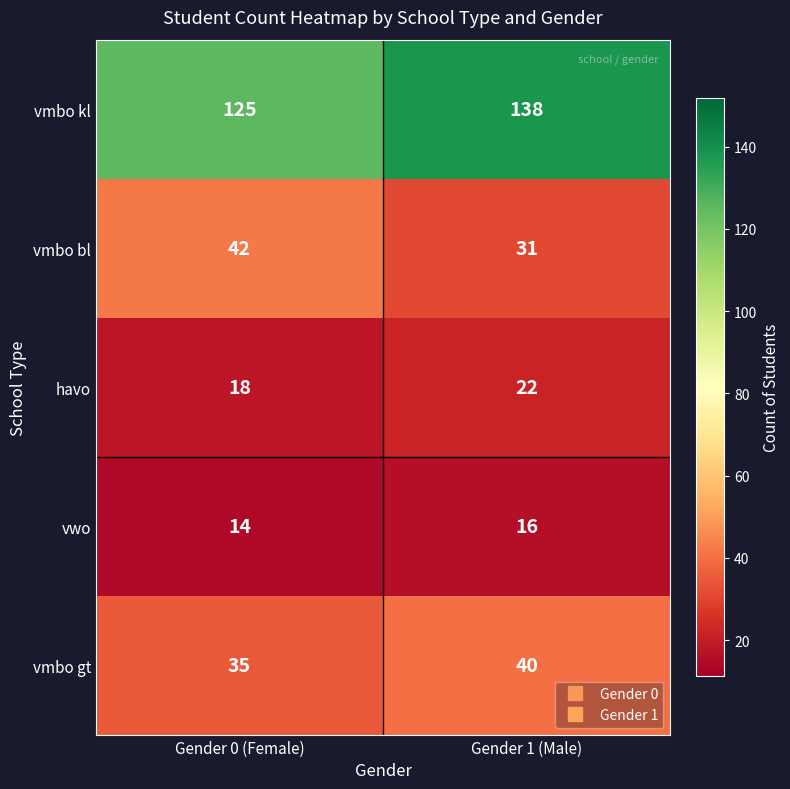

Which category has the highest value across all series?

Gender 1 (Male)